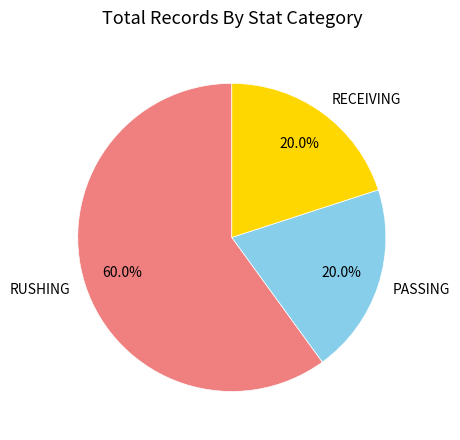

What is the total percentage of PASSING and RECEIVING?

40.0%